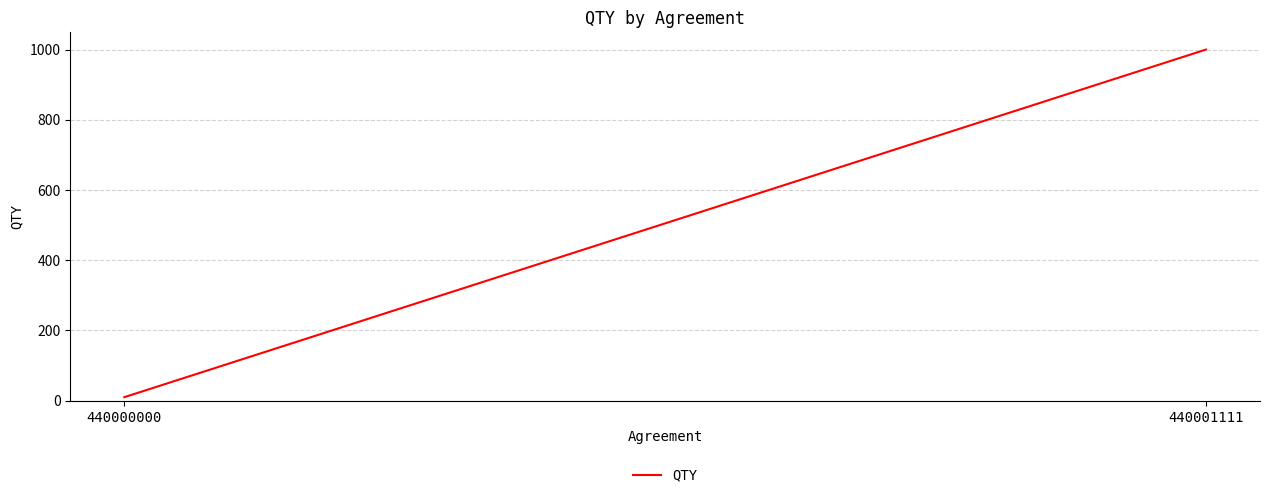

Read the value at 440000000.

10